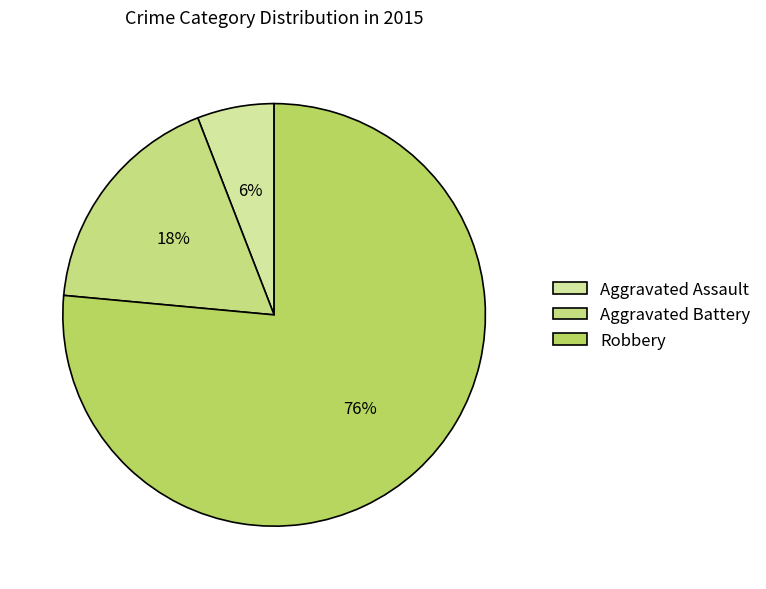

How much of the chart is everything except Robbery?

23.5%